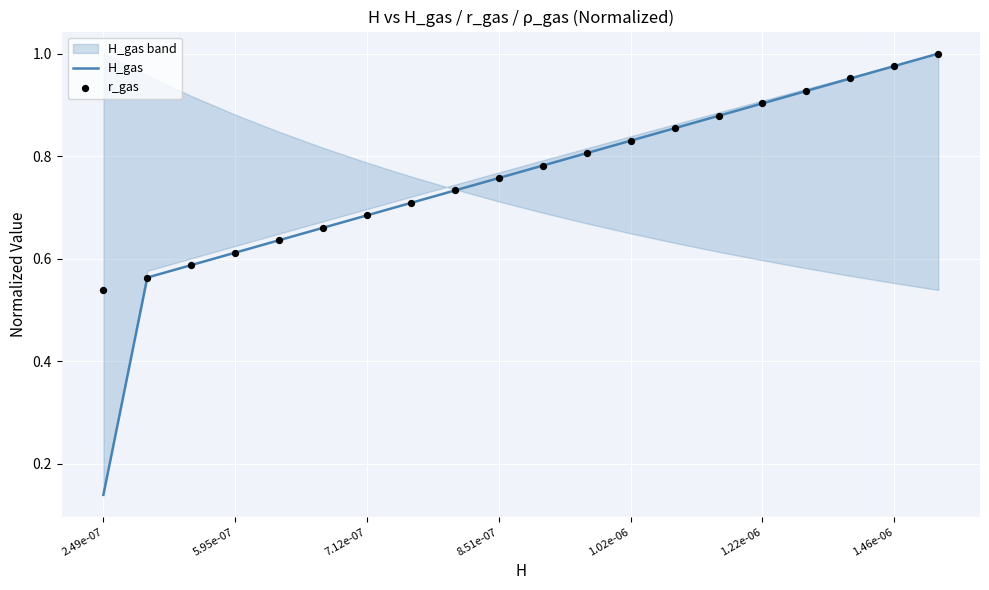

Is the value of r_gas at 2.49e-07 greater than the value of H_gas at 16?

No